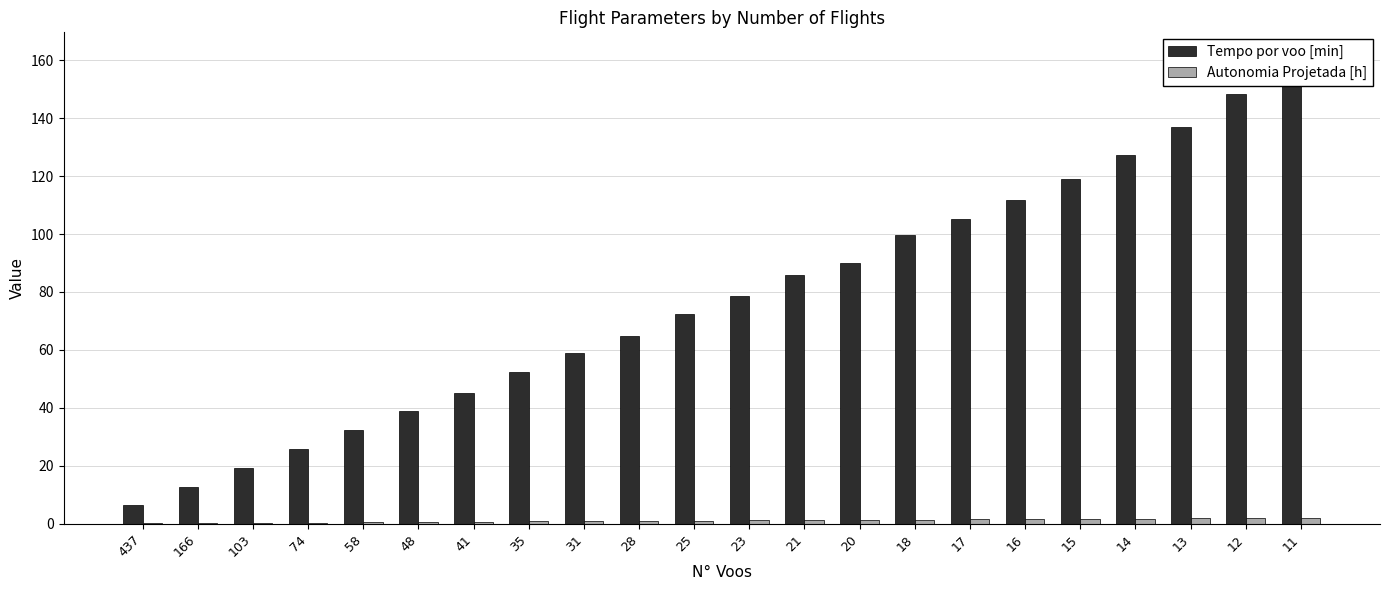

Between 103 and 21, which is larger?

21